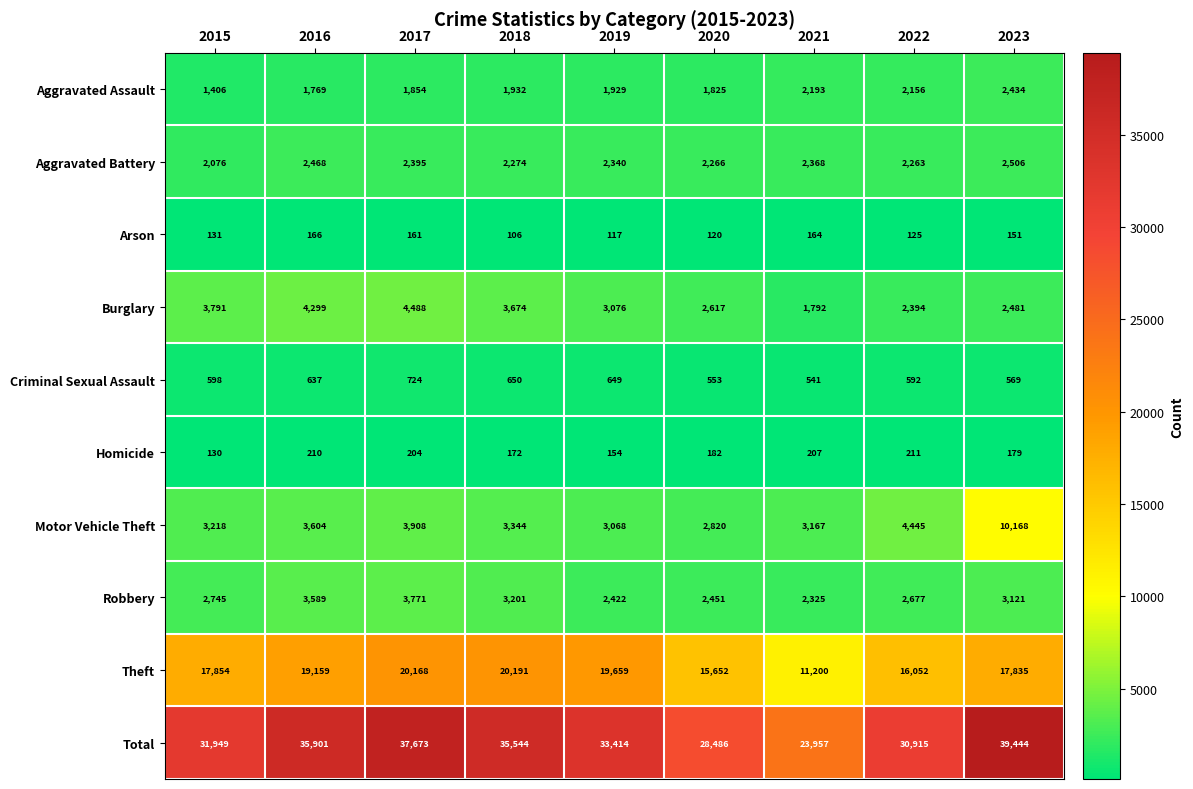

How many series are shown in this chart?

10